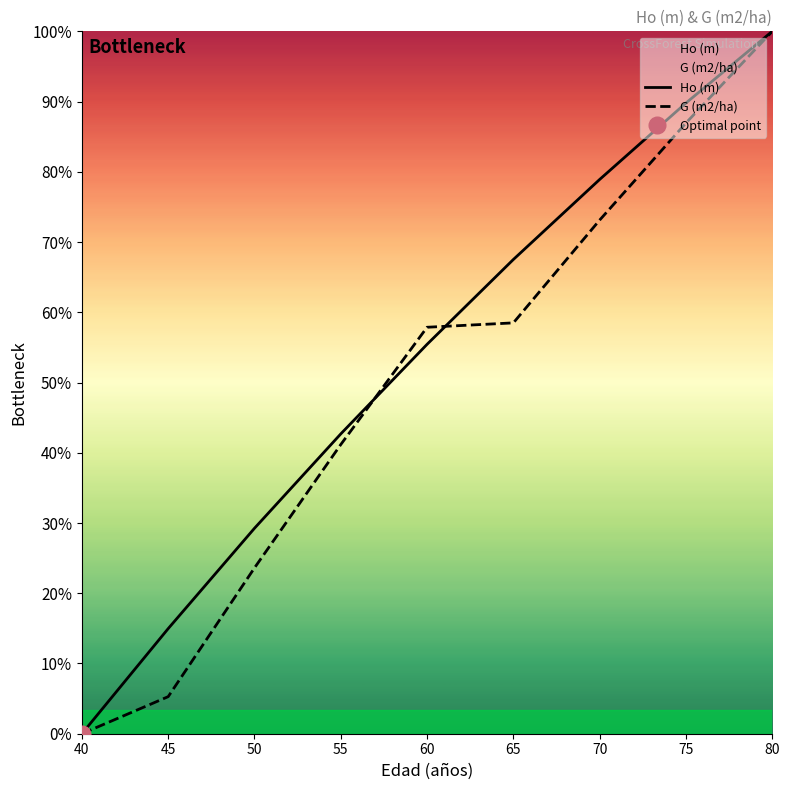

List the labels in order of Ho (m) value, smallest first.

40, 45, 50, 55, 60, 65, 70, 75, 80